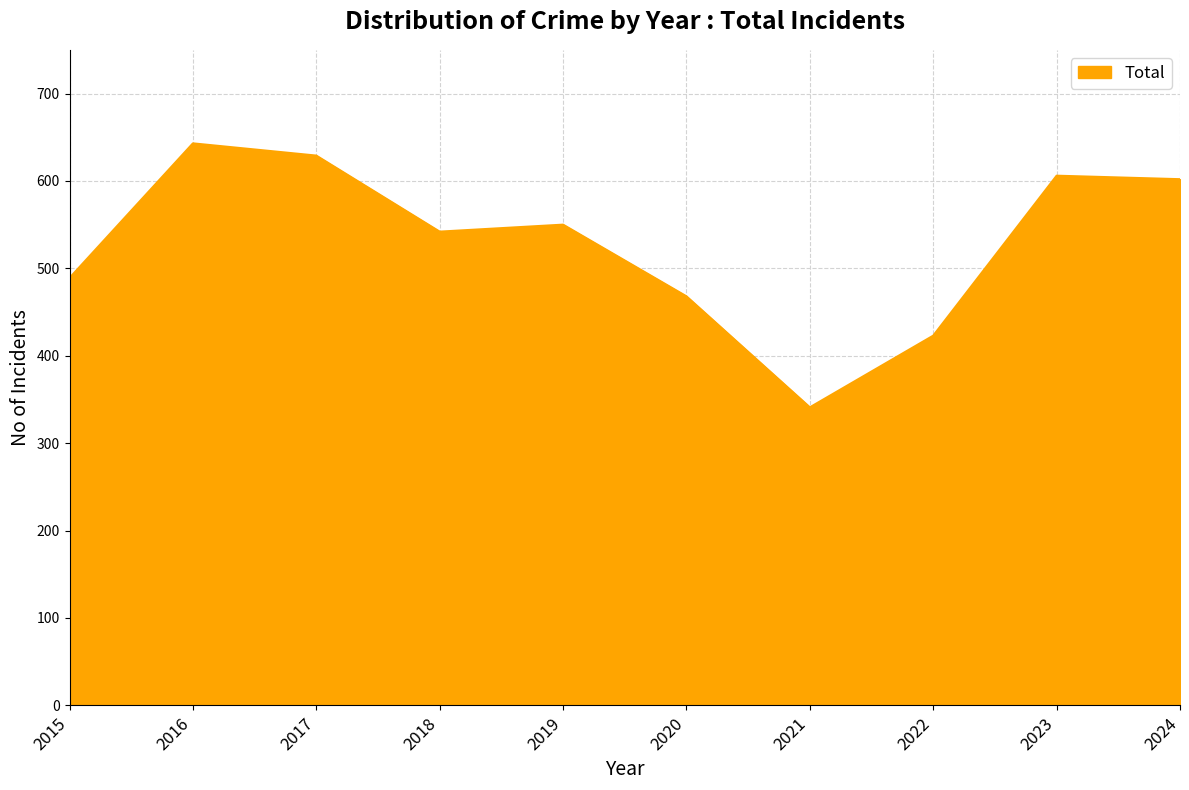

What is the change in value from 2021 to 2023?

+265